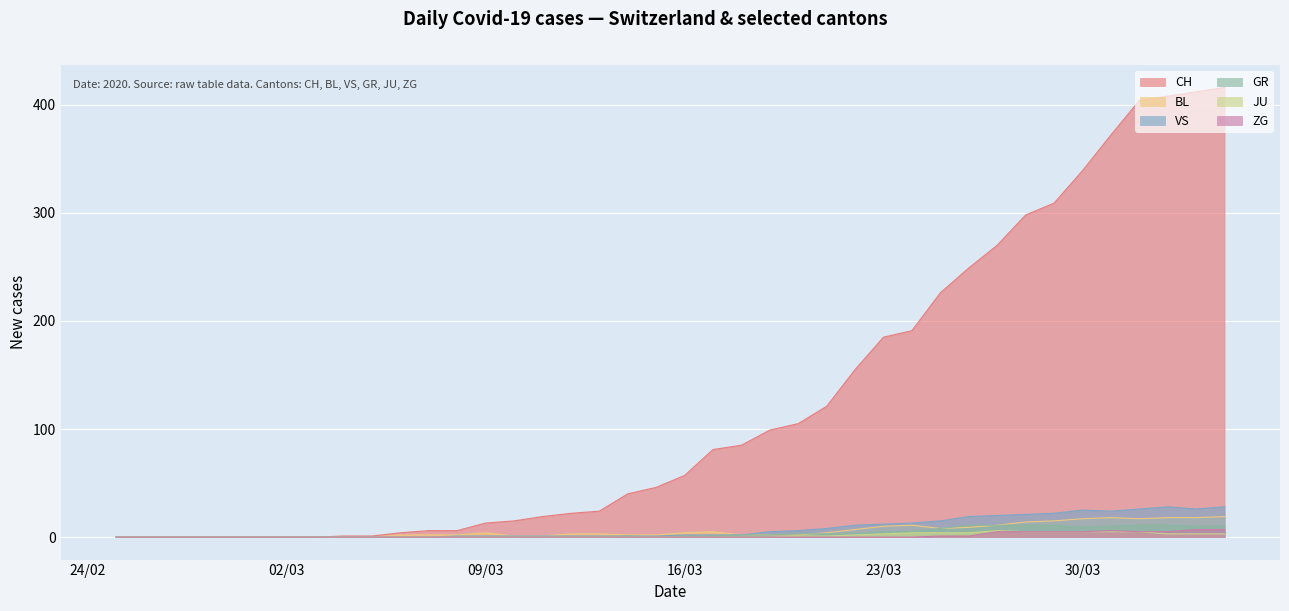

How many interior local peaks does the GR series have?

1